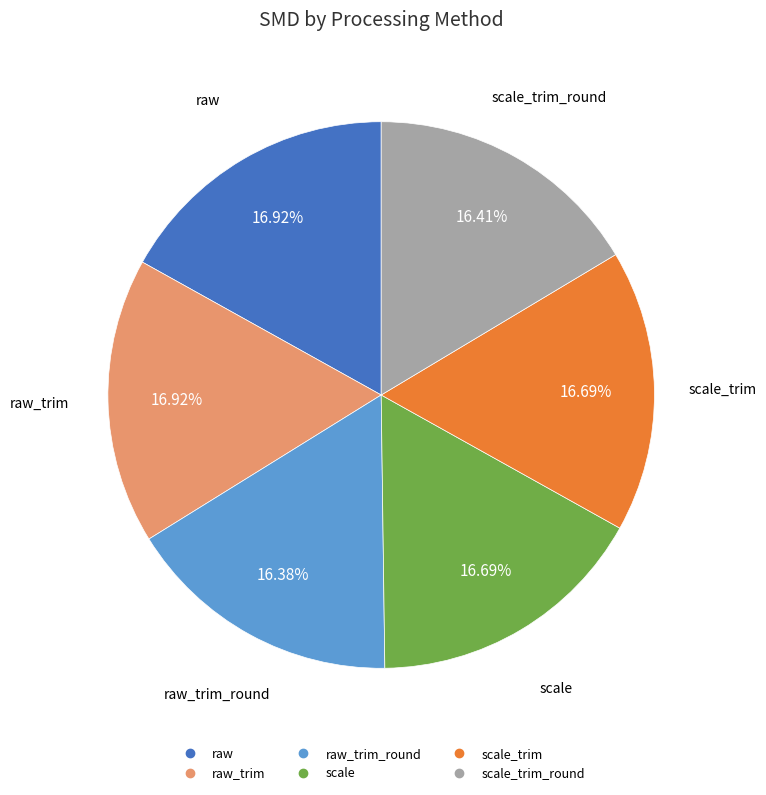

Does any single category account for the majority?

No